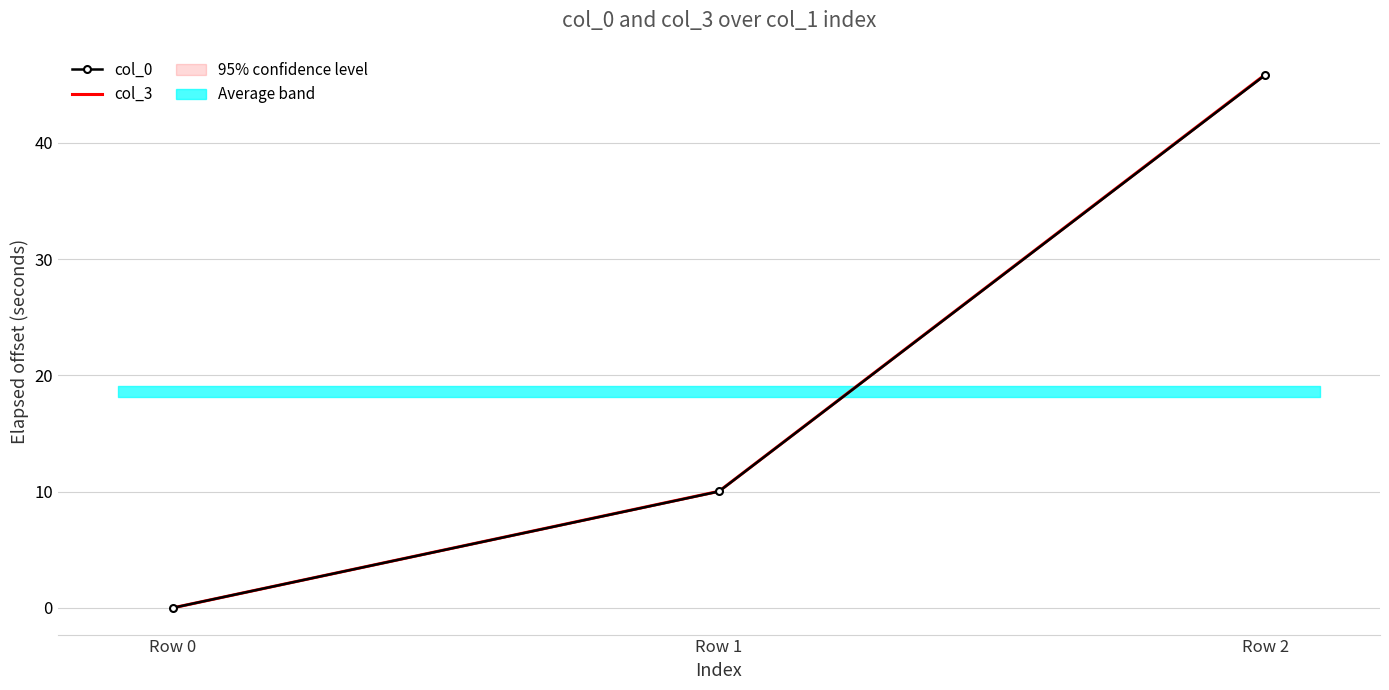

The value of col_0 at Row 1 is 10.0. True or false?

True